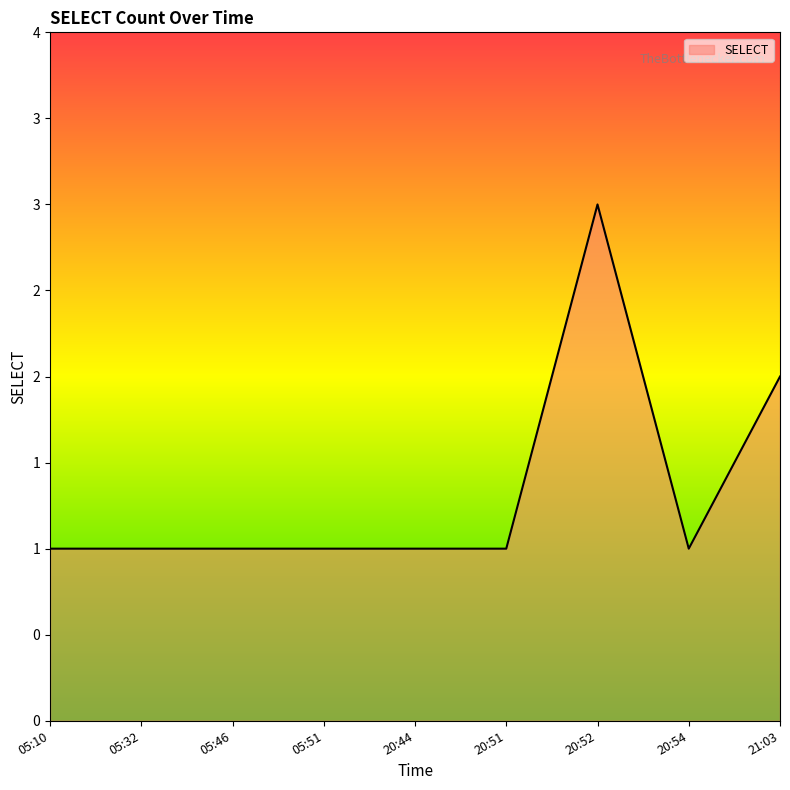

Count the values in the range 1 to 2.

8